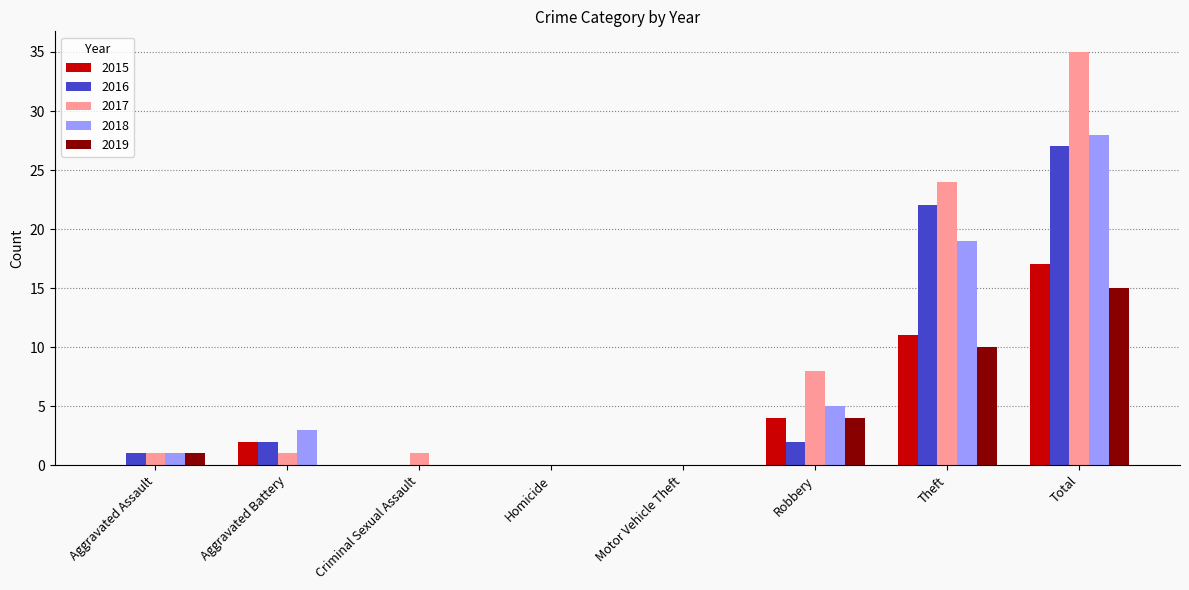

At which label does 2016 reach its peak?

Total